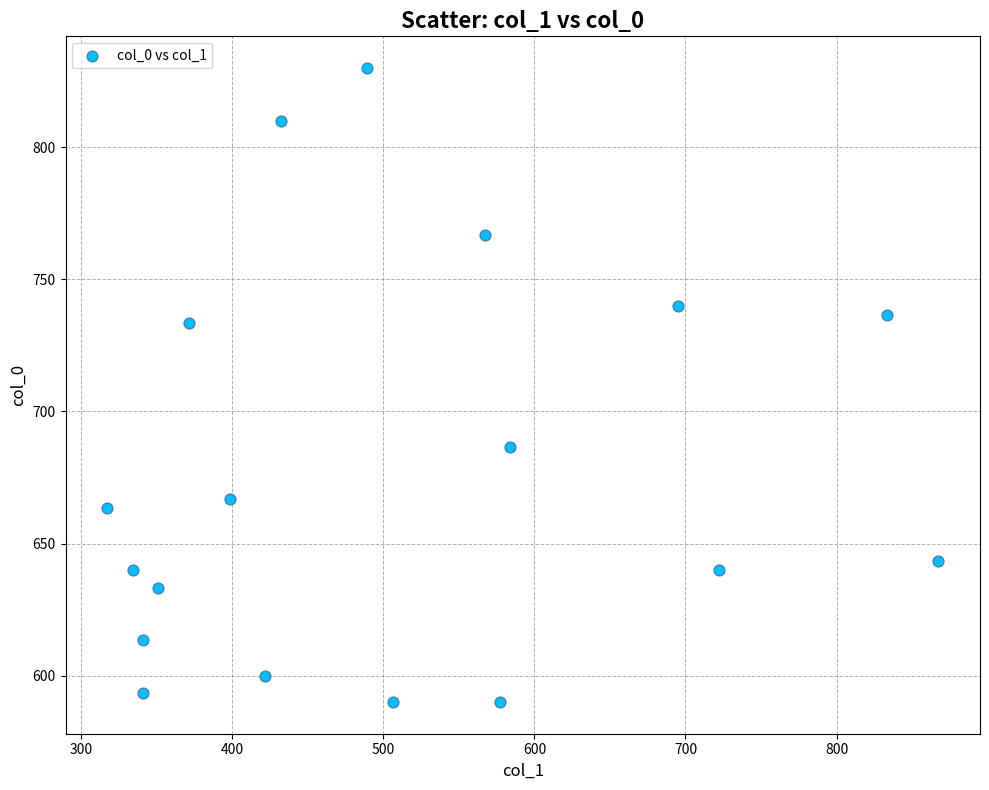

What is the range of X values (max minus min)?

550.1